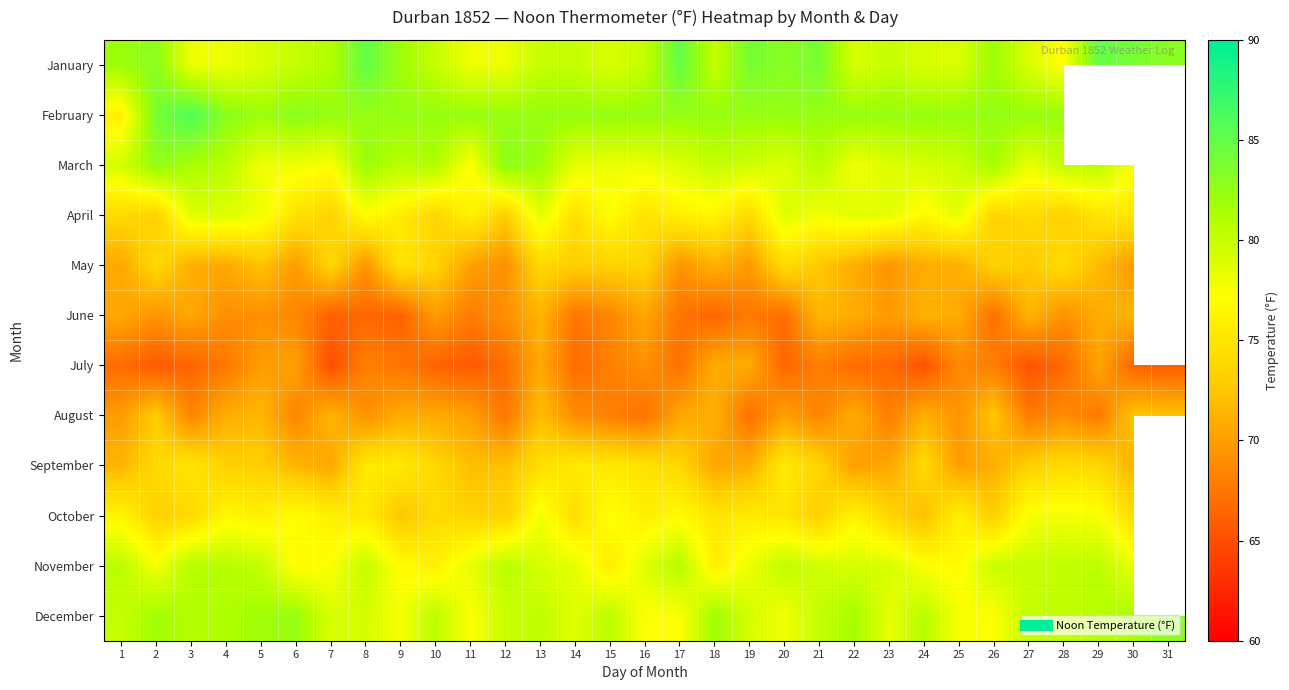

Which has a higher value, 23 or 18?

23